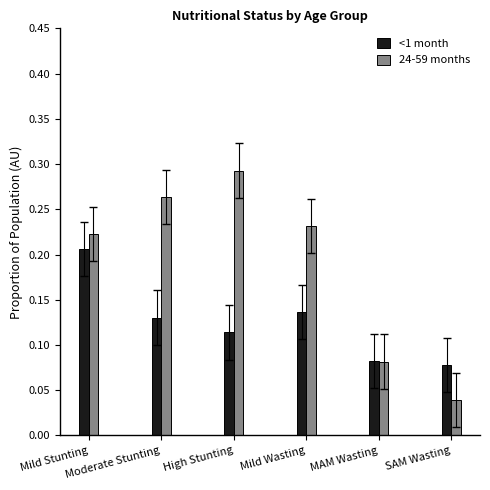

What is the label of the 6th bar from the left?

SAM Wasting